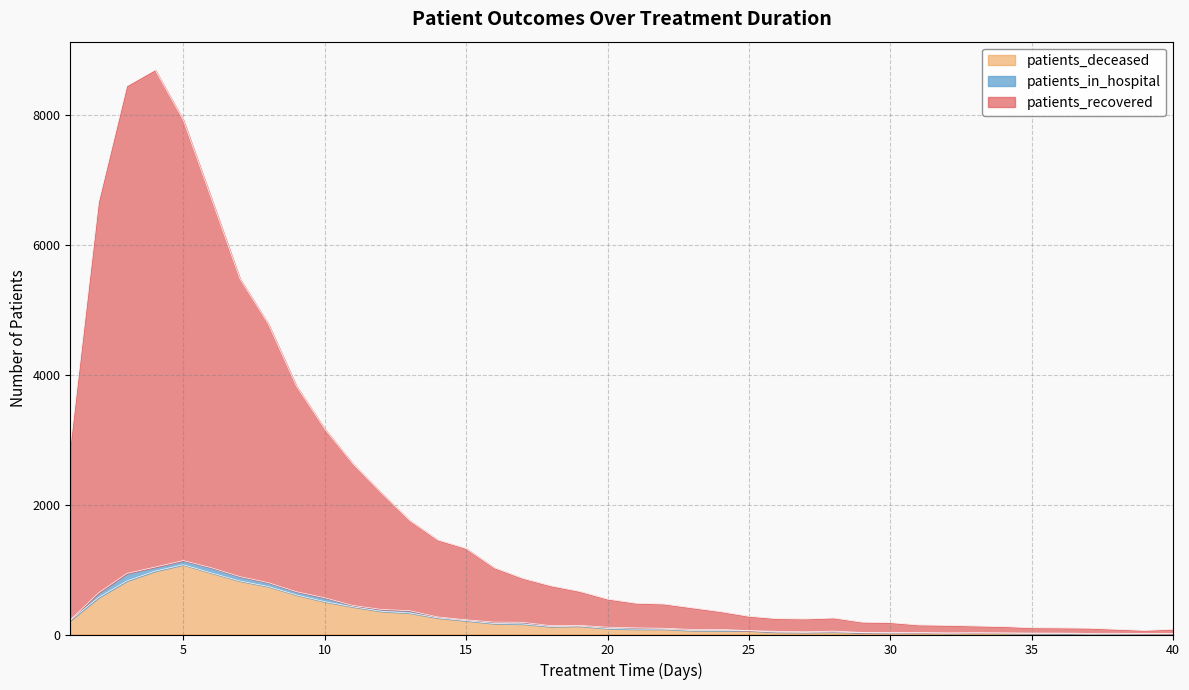

What is the value of the patients_recovered point at the 31st from the left?

147